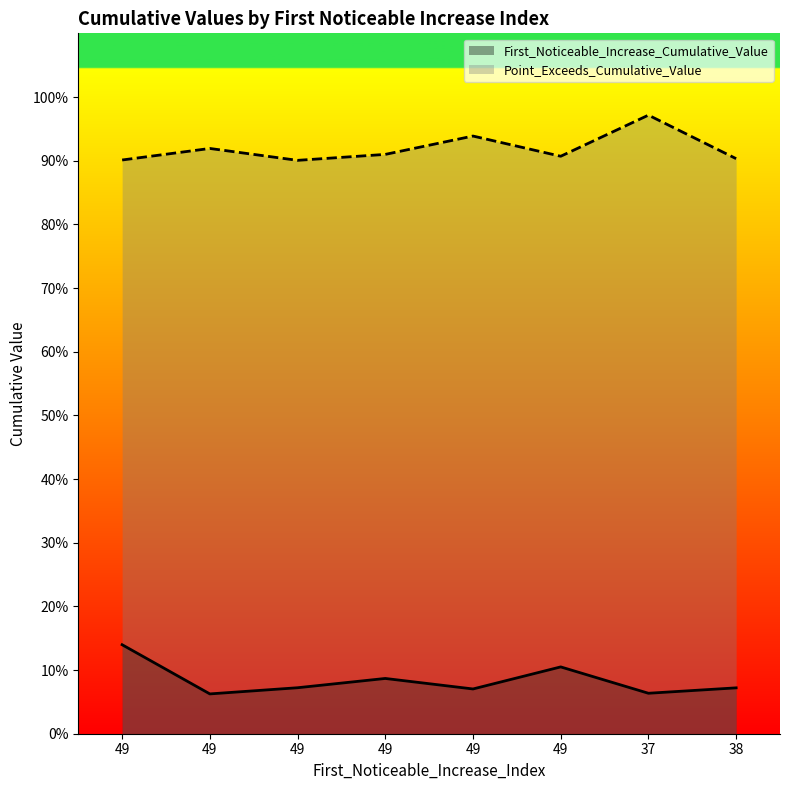

What is the value of the Point_Exceeds_Cumulative_Value point at the 8th from the left?

0.9